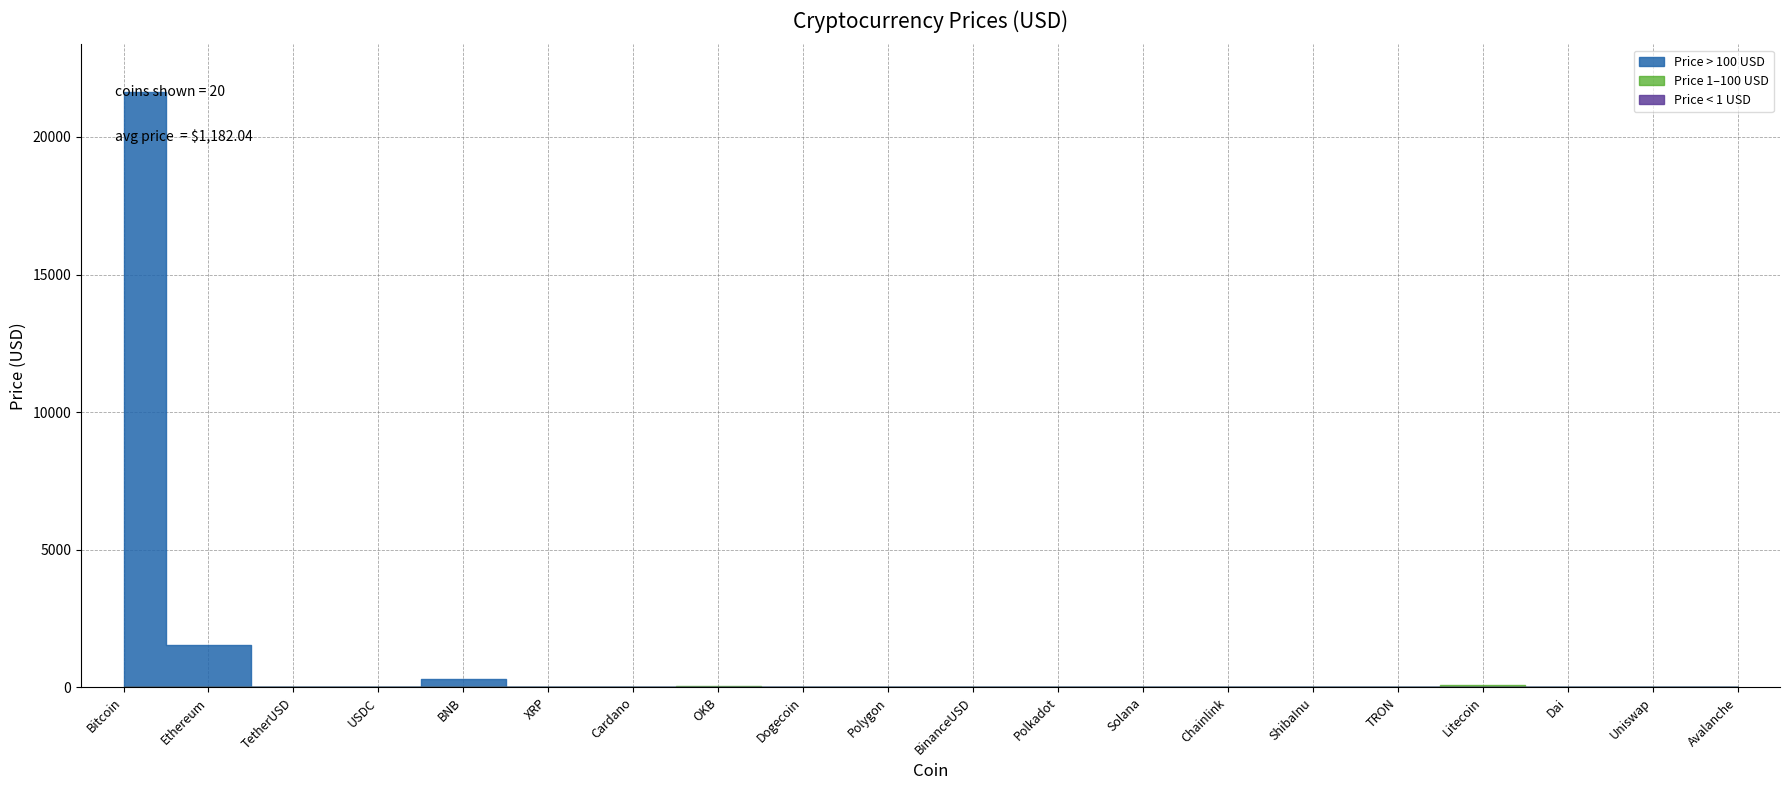

The value at Avalanche is 15.4. True or false?

True